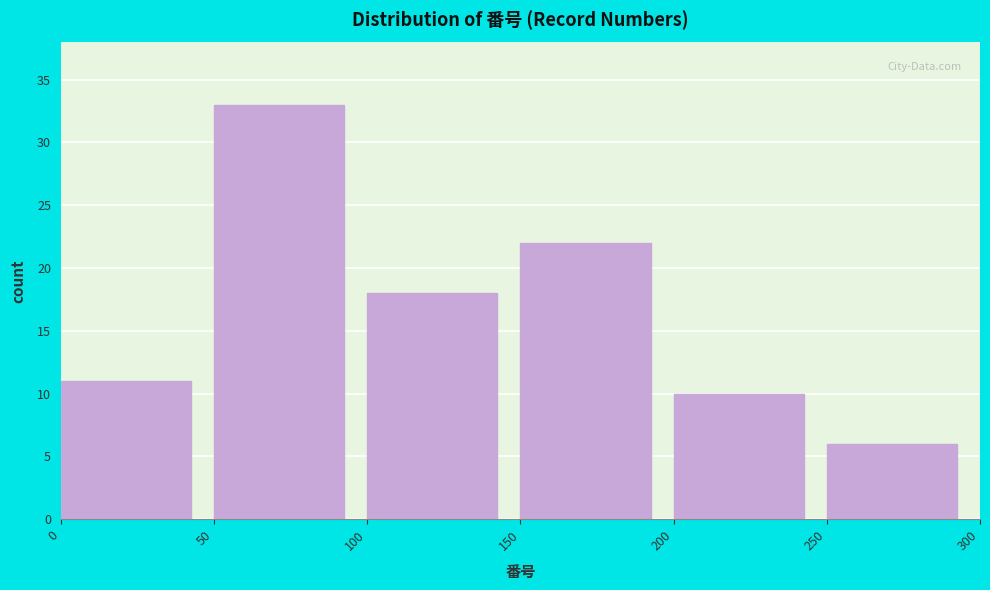

Reading left to right, list every bar in this chart as the range it spans on the x-axis followed by its height. The values are not printed on the chart, so give them approximately, as read against the axis.

0 to 50: 11
50 to 100: 33
100 to 150: 18
150 to 200: 22
200 to 250: 10
250 to 300: 6